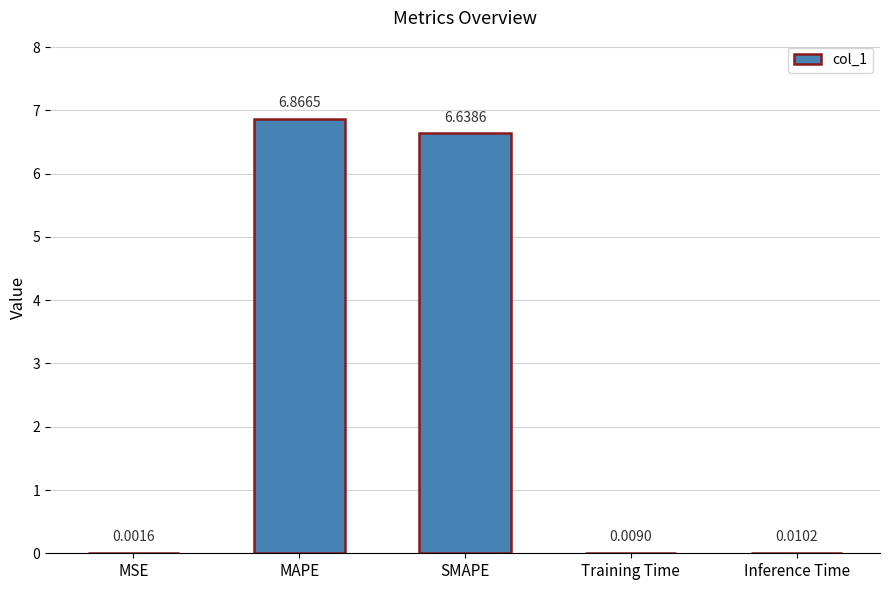

The value at SMAPE is 3.7. True or false?

False